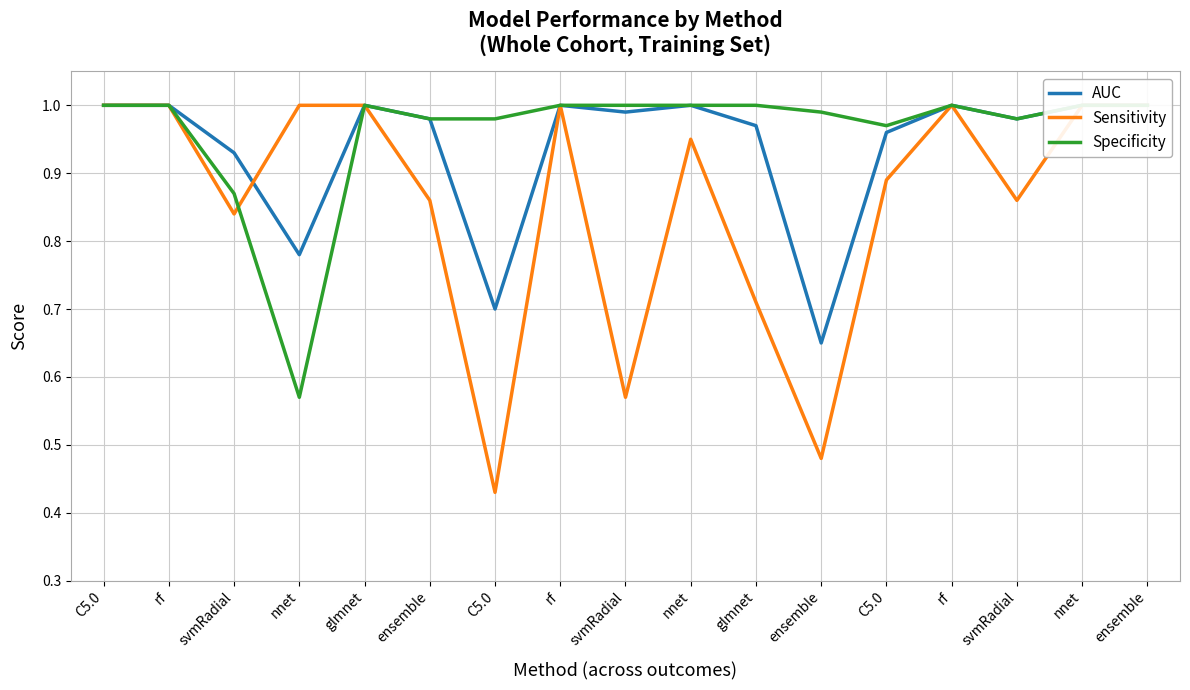

Which series has the widest spread of values?

Sensitivity